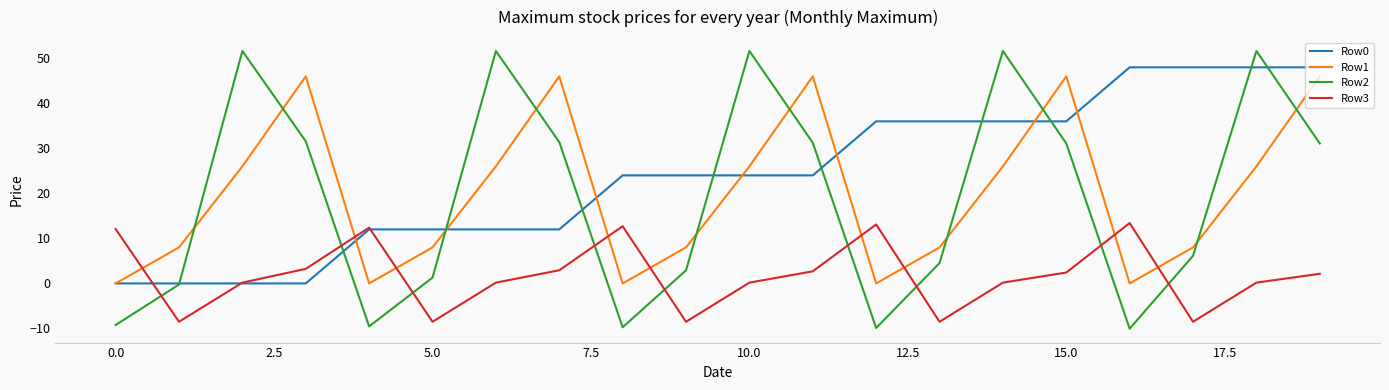

What is the minimum value for Row2?

-10.1